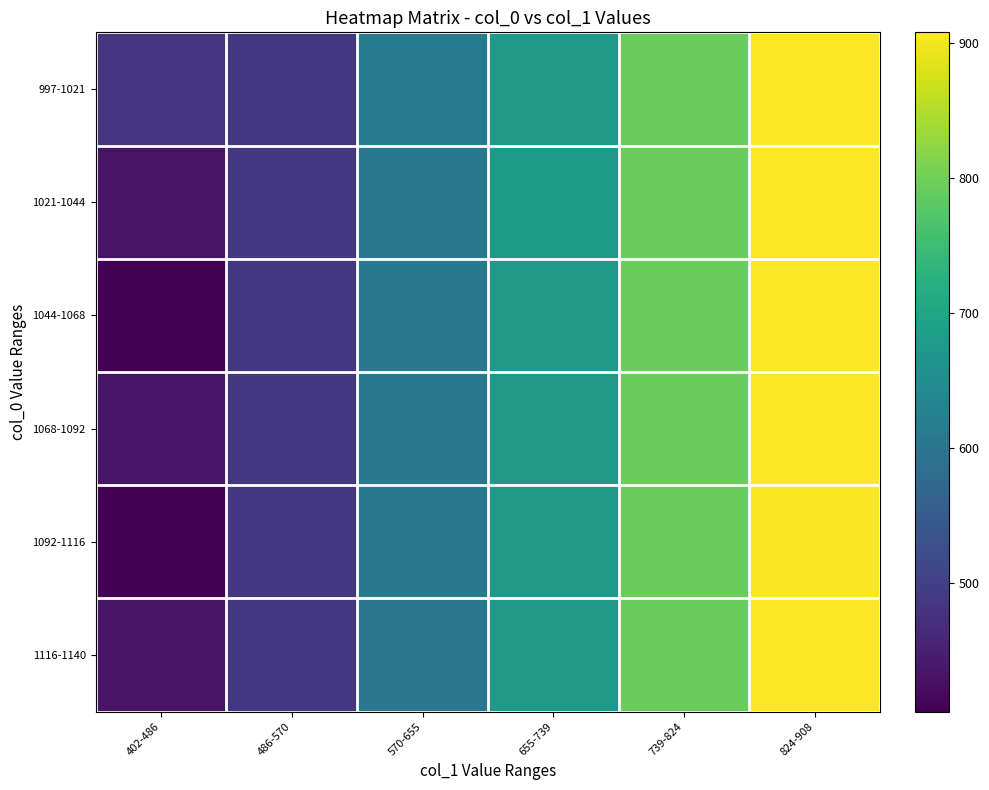

What is the difference between the highest and lowest values at 570-655?

5.1